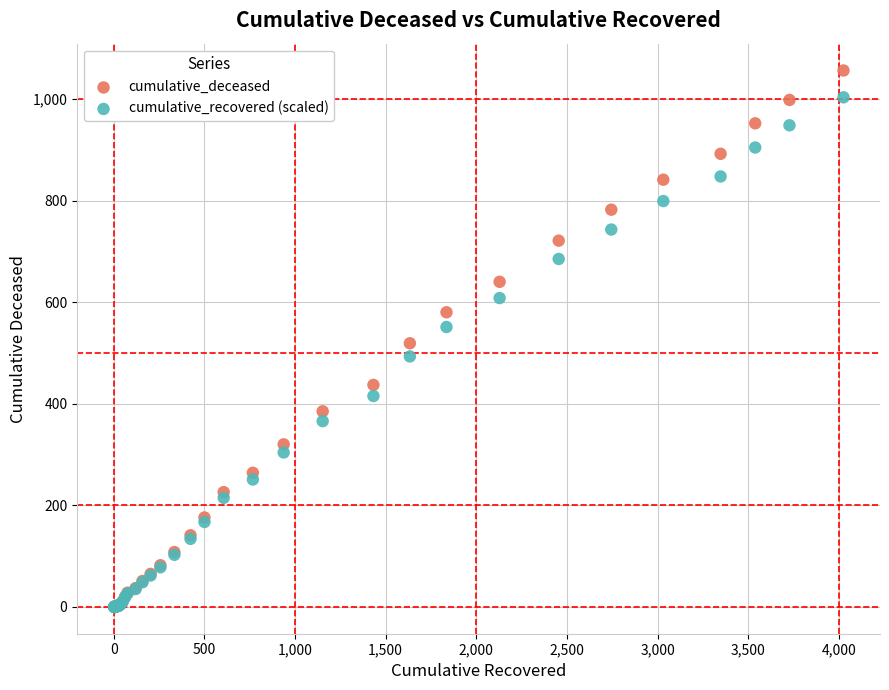

Which series reaches the maximum Y coordinate?

cumulative_deceased